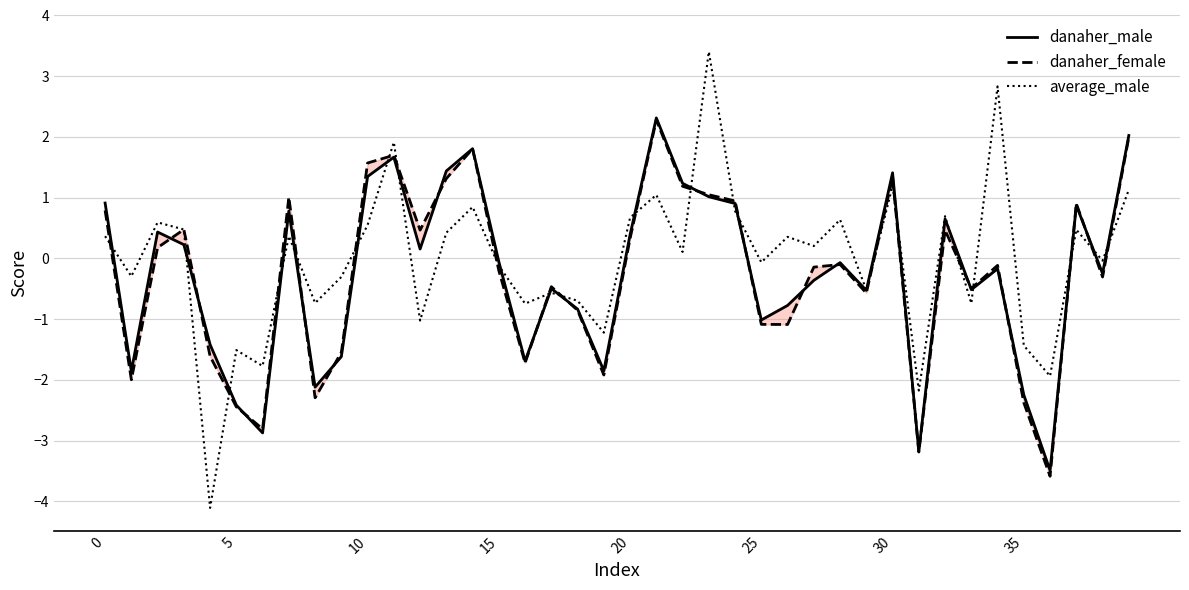

Where is danaher_male nearest to the value 0?

15